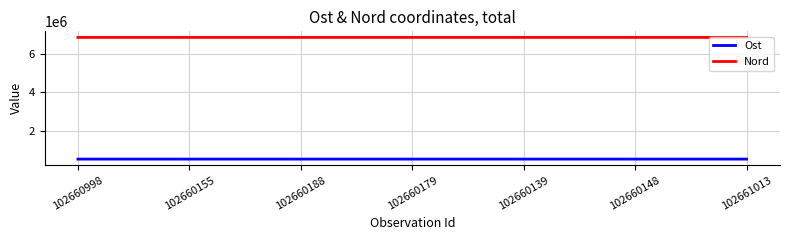

What are all the series names shown in the legend?

Ost, Nord